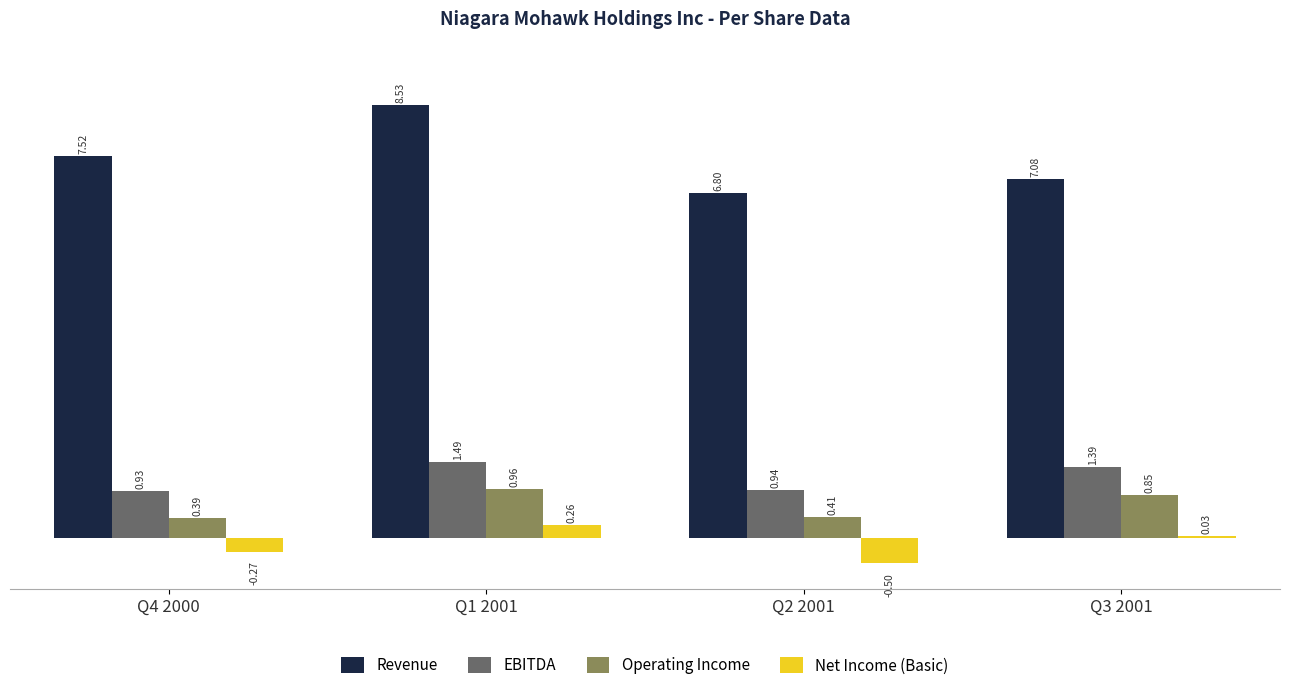

What is the sum of all Net Income (Basic) values?

-0.5